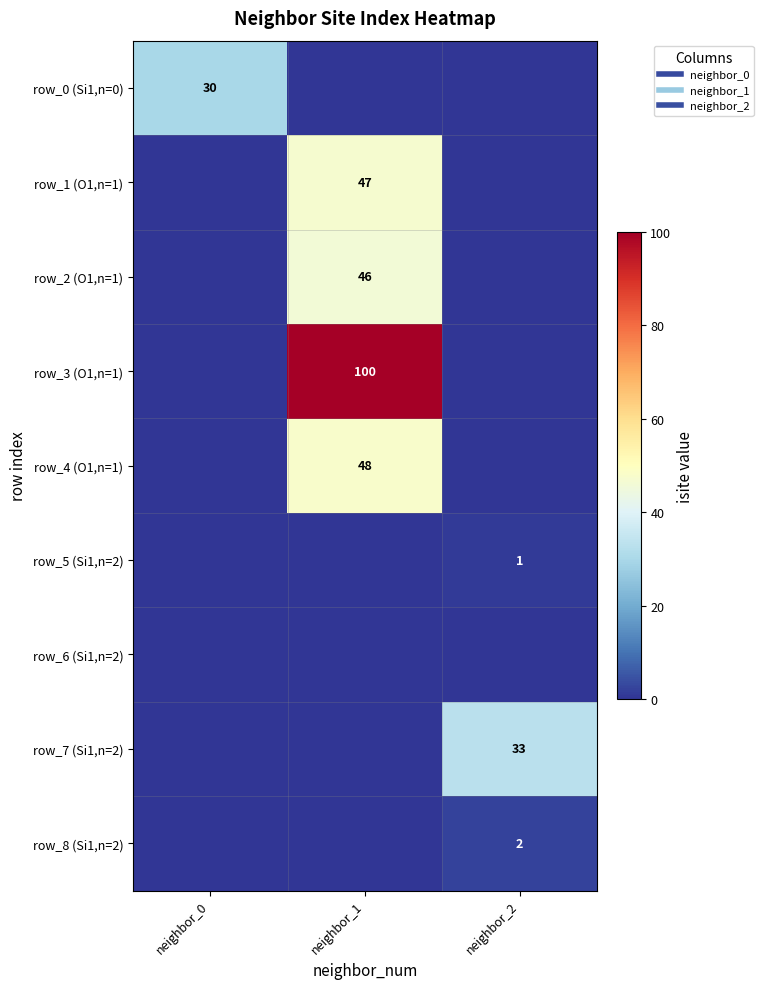

How many data points does each series have?

3